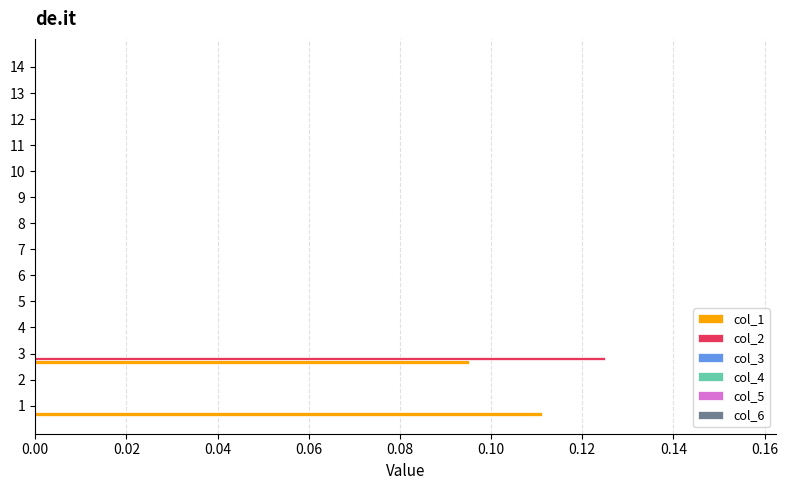

How many distinct data groups are displayed?

2